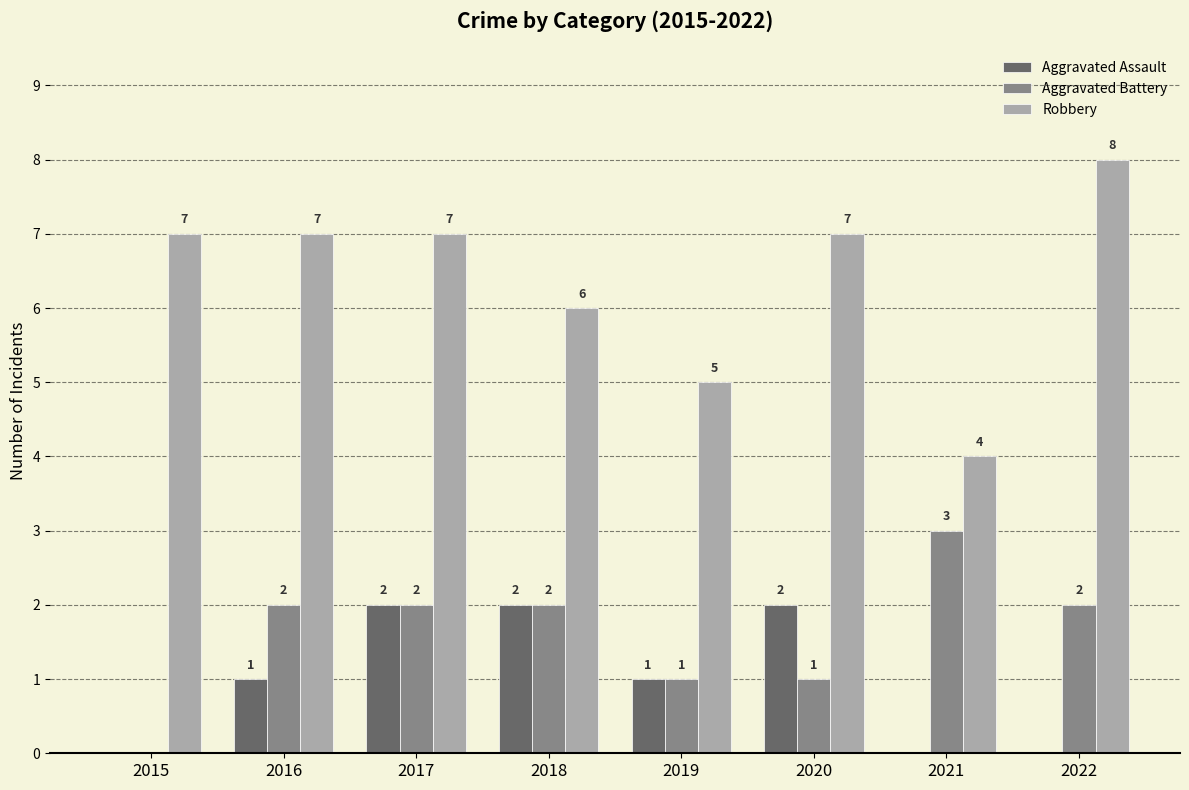

Which series changed the most between 2017 and 2019?

Robbery